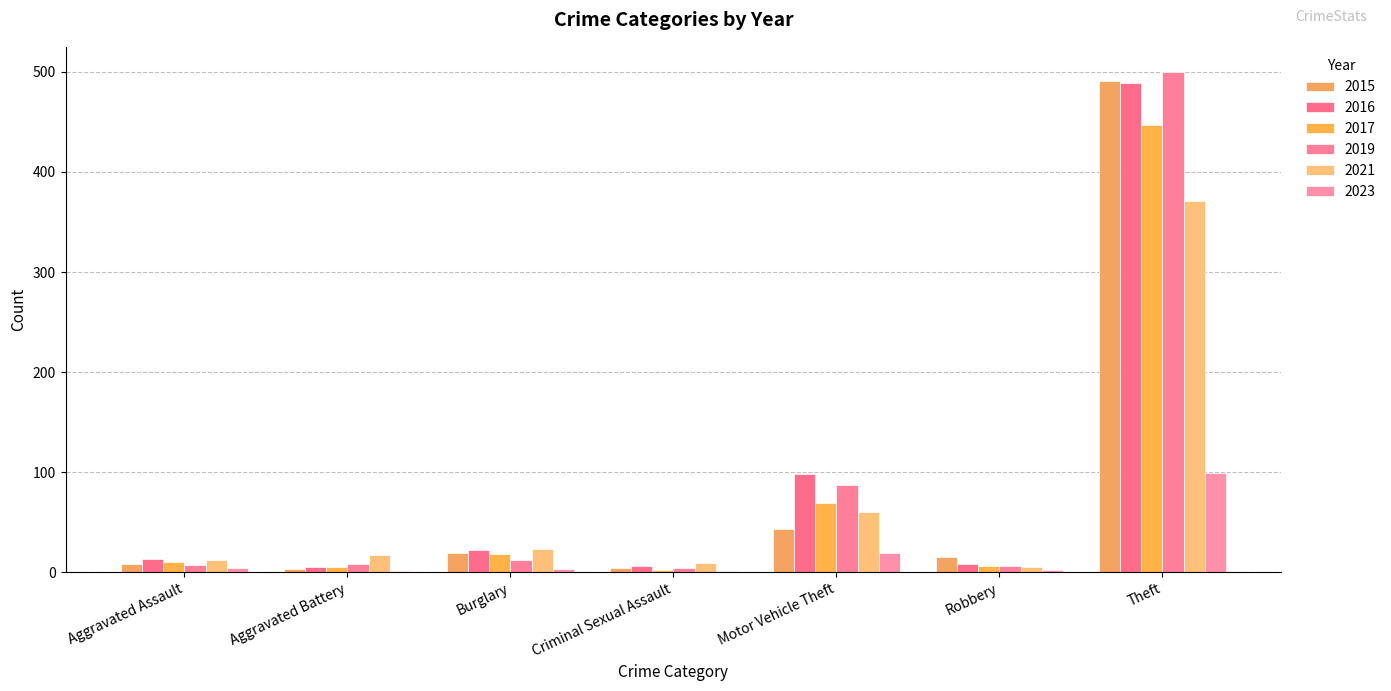

What is the total value across all series at Aggravated Assault?

54